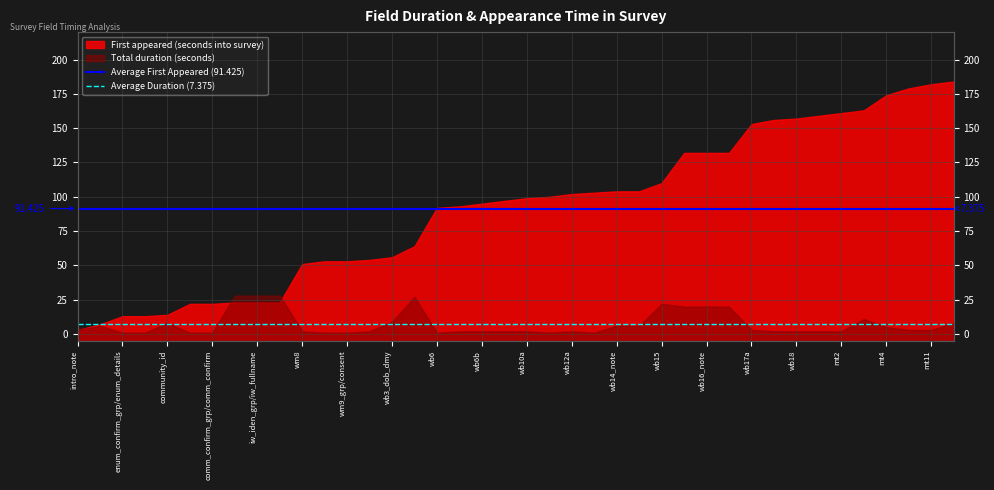

How many lines are shown in the chart?

2